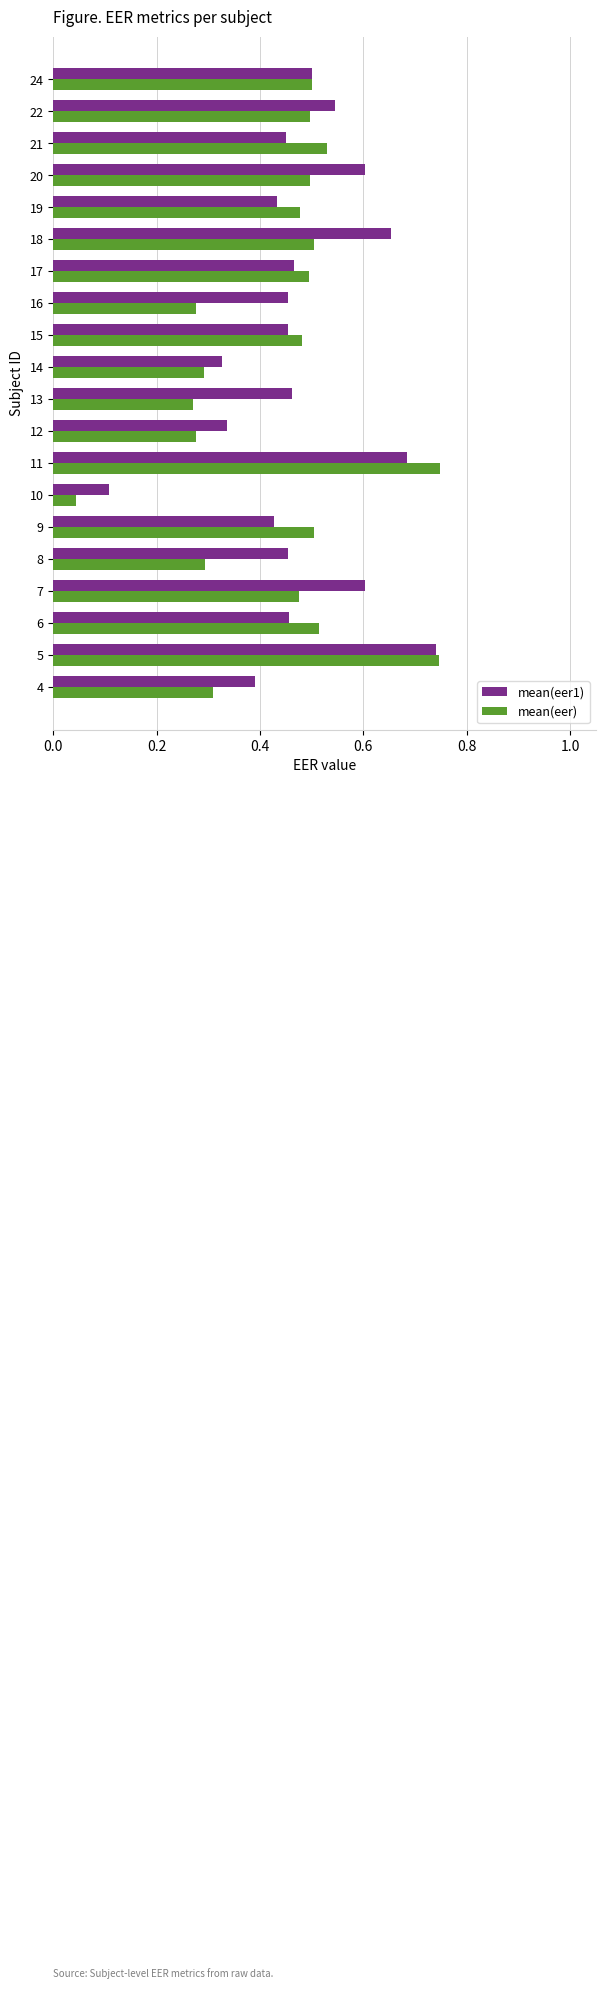

Rank the series by their average value, from lowest to highest.

mean(eer), mean(eer1)